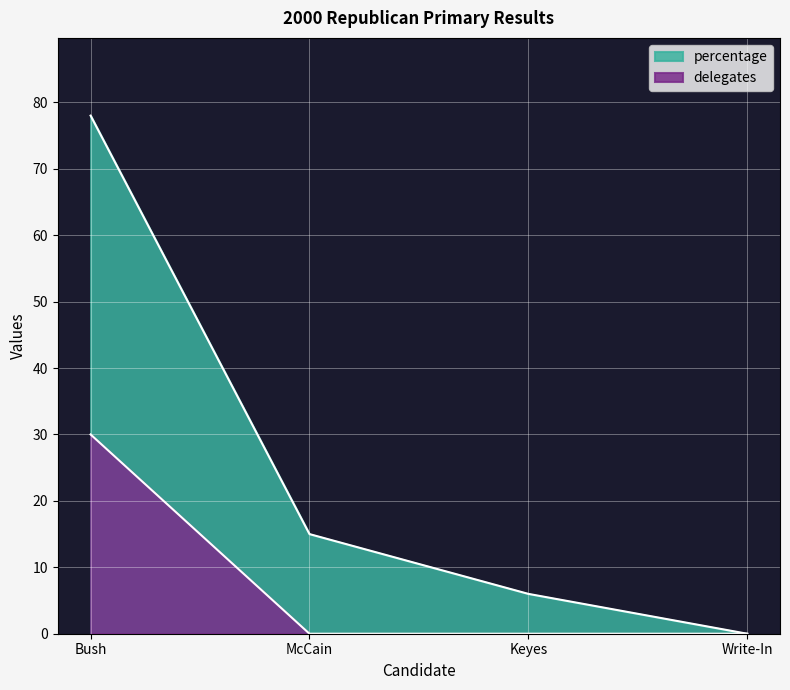

The percentage series shows -48 at Write-In. True or false?

False